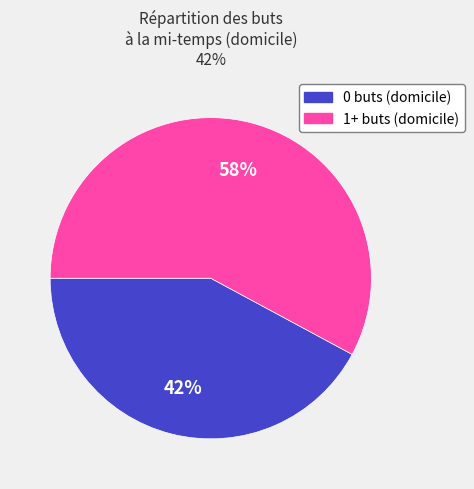

To the nearest percent, what is the difference between the 0 buts (domicile) and 1+ buts (domicile) slice percentages?

16%